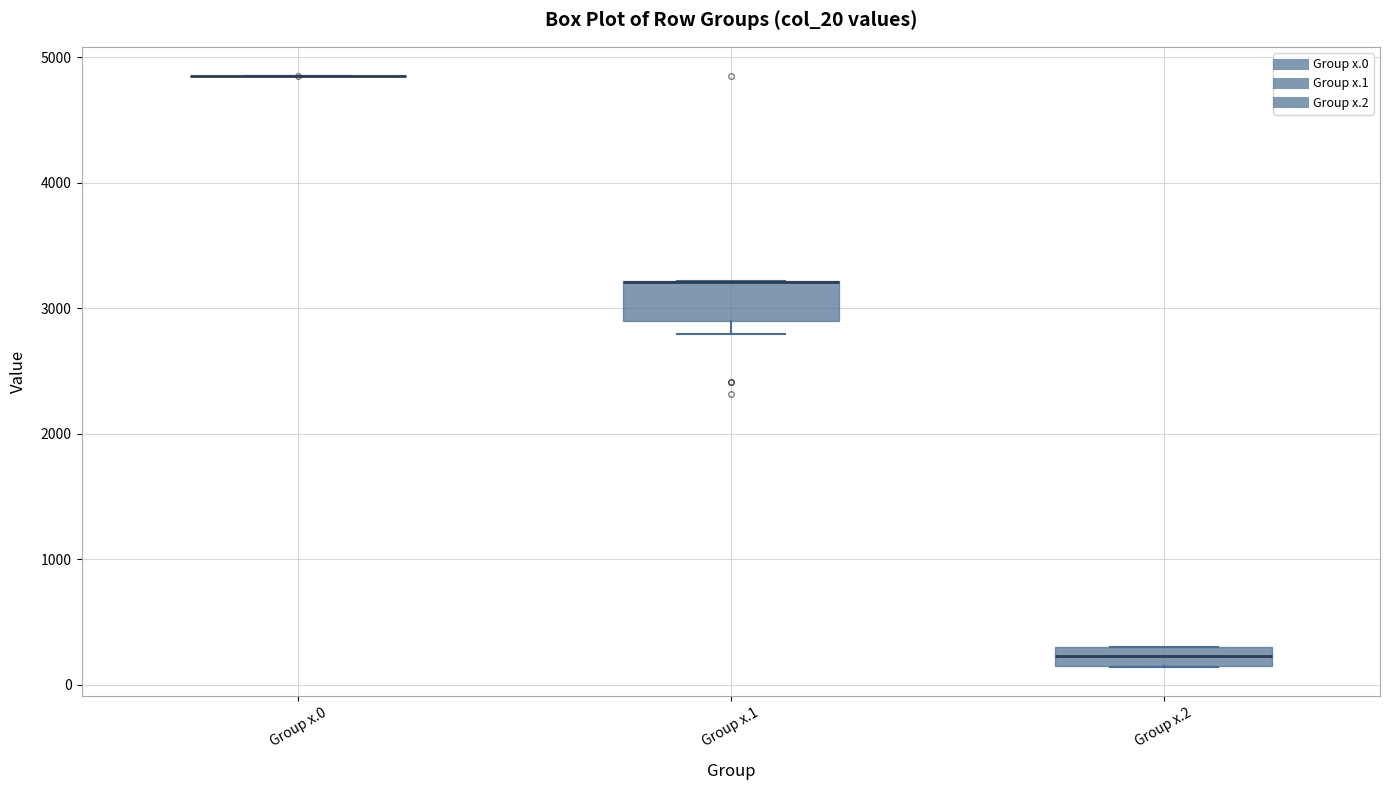

Which box is the tallest, from its lower edge to its upper edge?

Group x.1